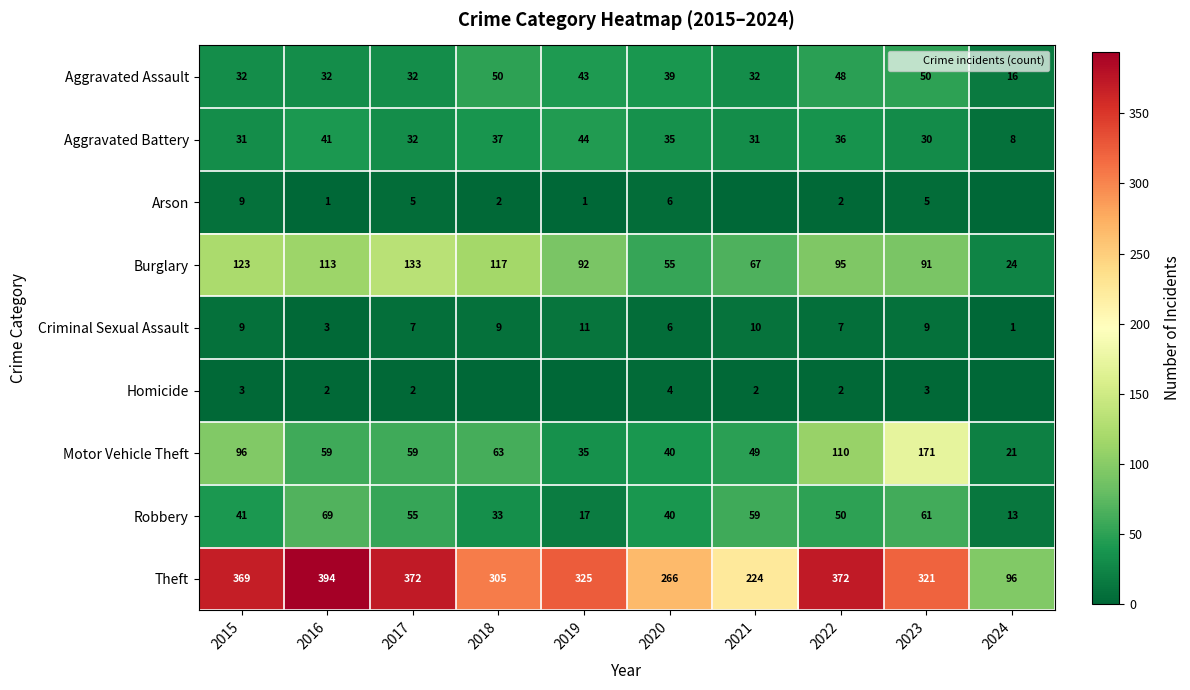

What is the sum of the Theft values at 2023 and 2016?

715